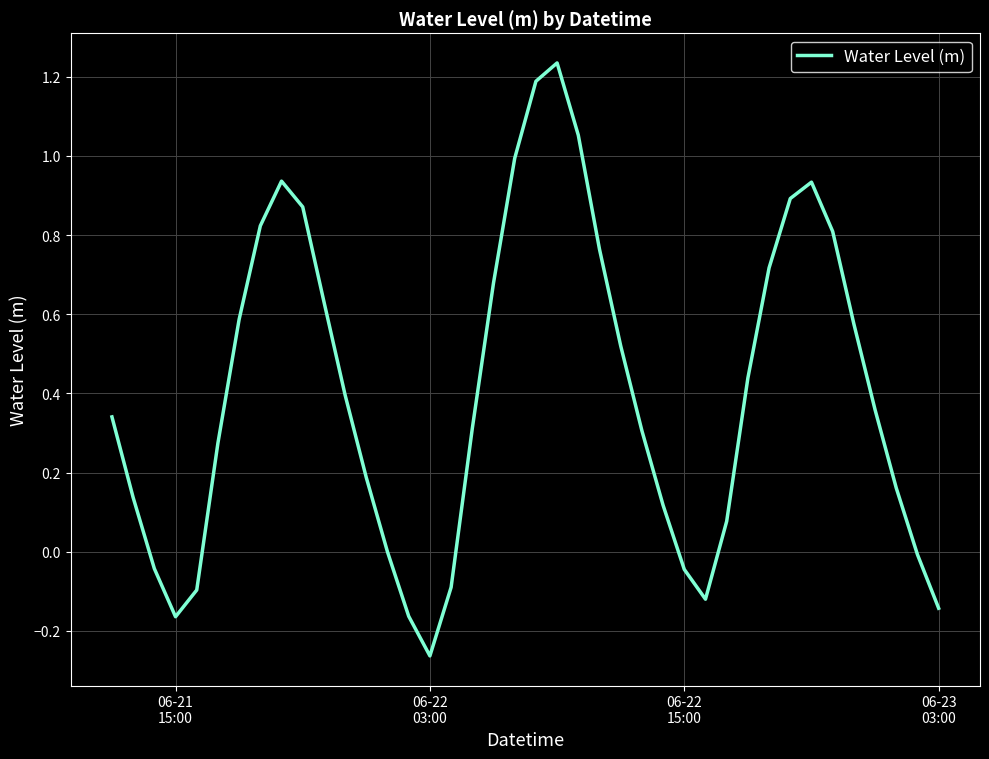

Does the chart have visible grid lines?

Yes